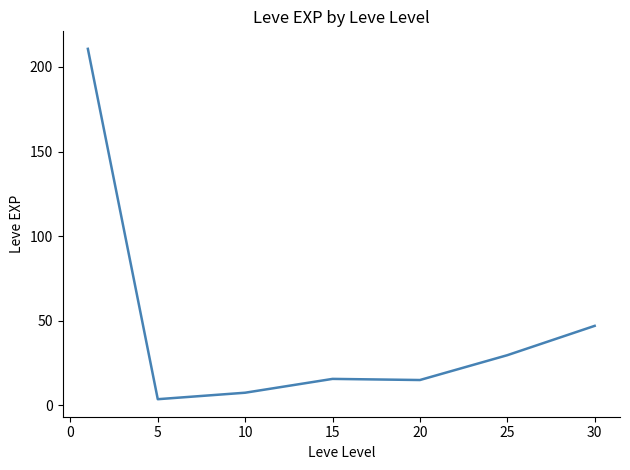

What is the greatest value displayed?

210.7